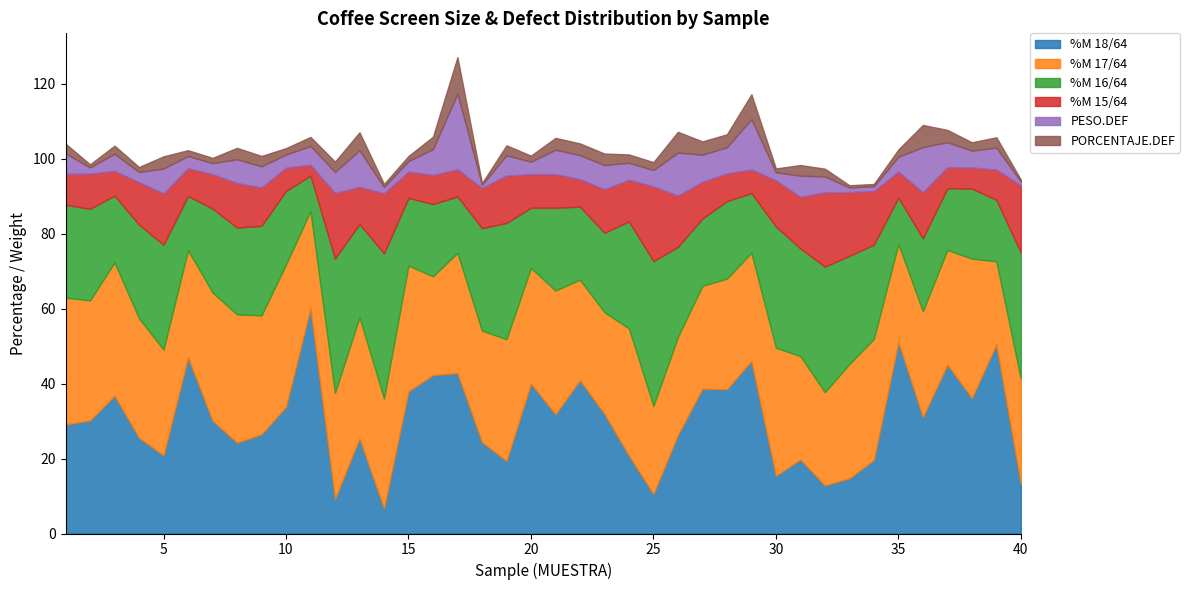

True or false: %M 15/64 has more than 0 interior local peaks.

True